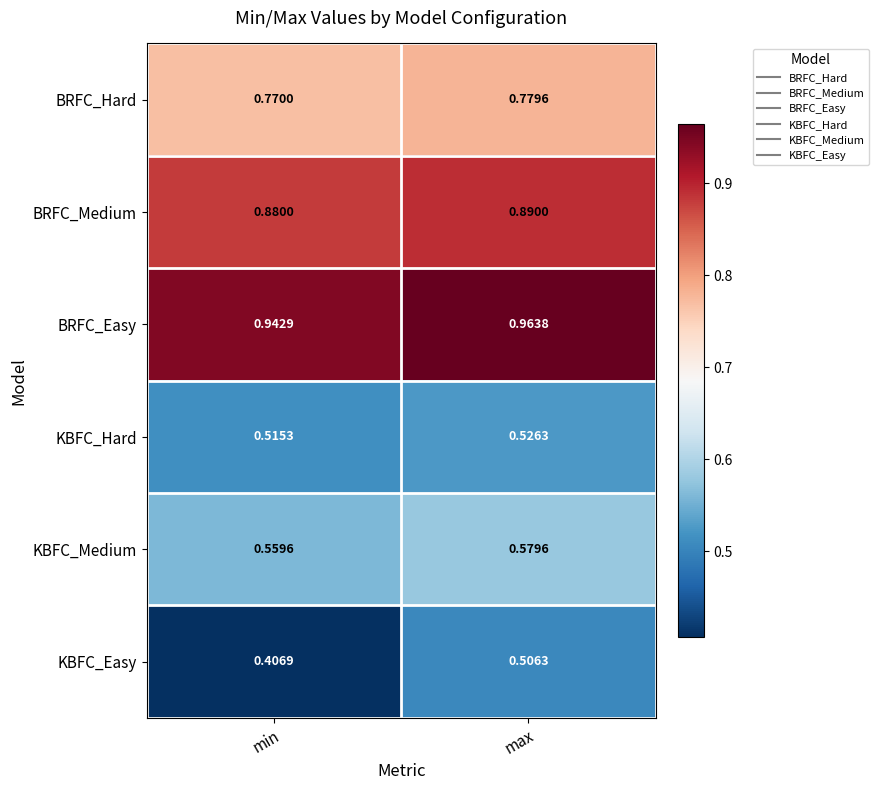

Which series has the widest spread of values?

KBFC_Easy